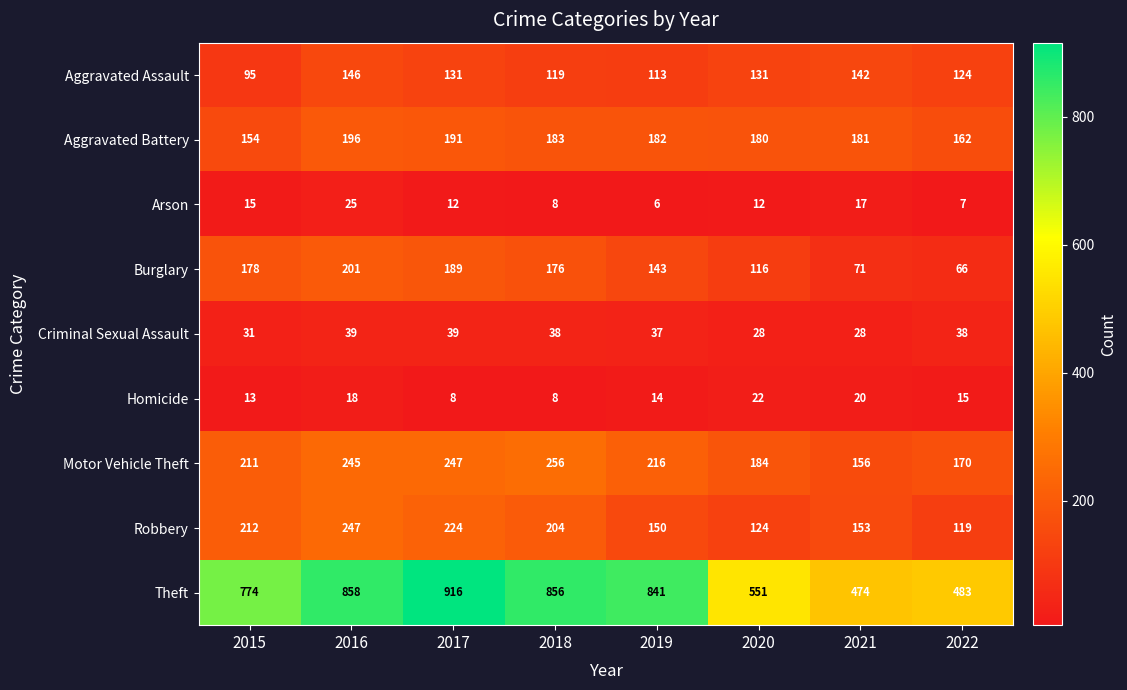

How many distinct data groups are displayed?

9